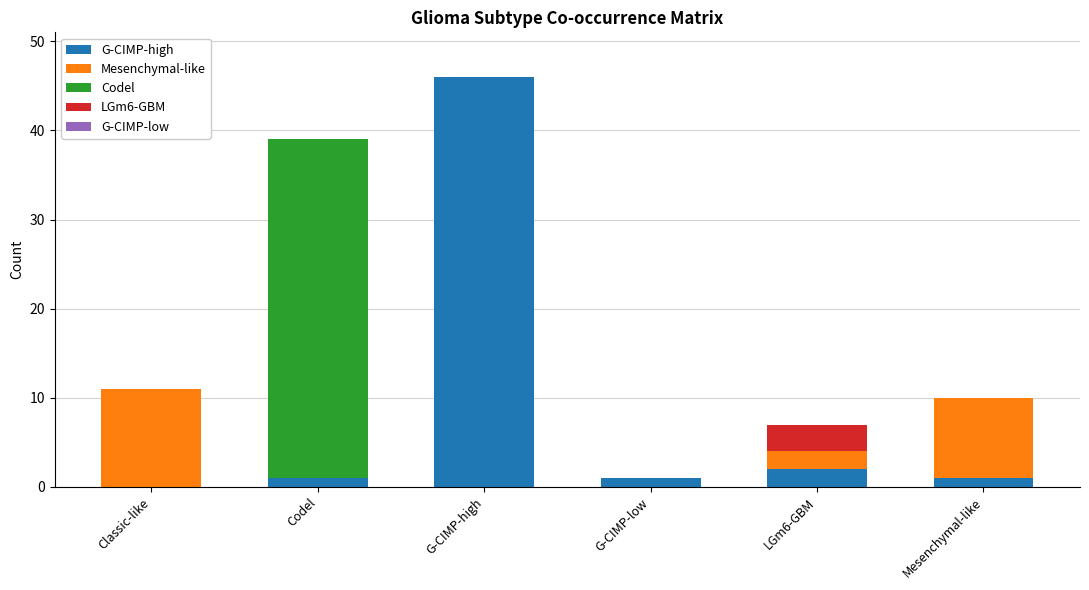

Count the number of data series in this chart.

4